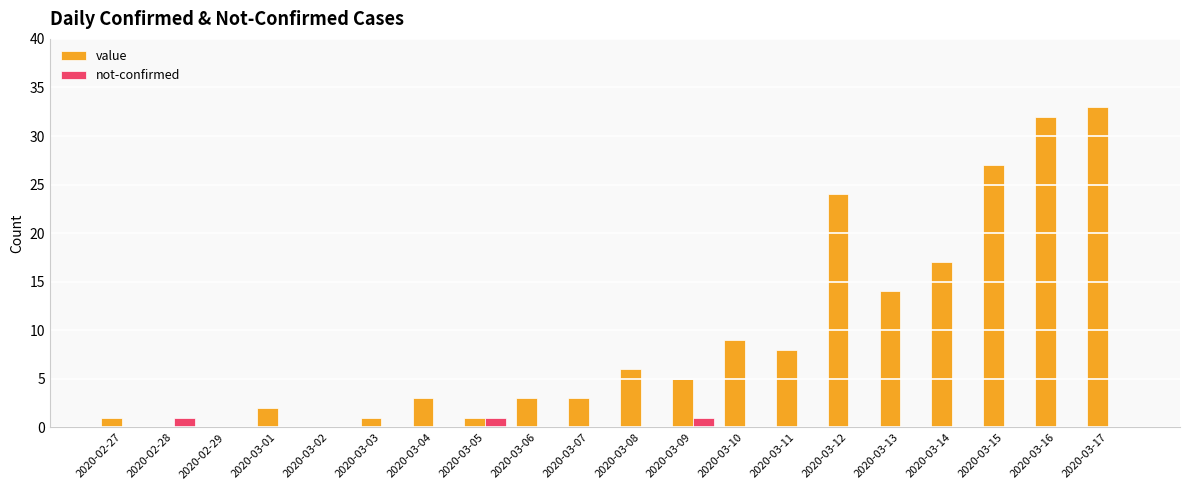

Is it true that value equals 17 at 2020-02-29?

False